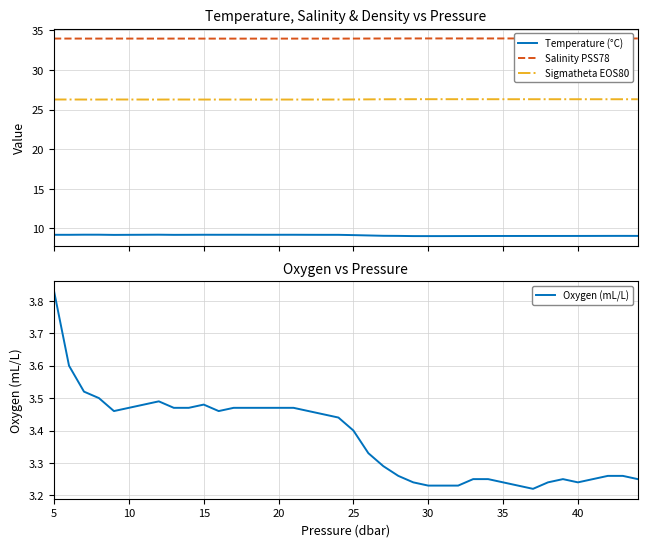

True or false: Temperature (°C) and Sigmatheta EOS80 intersect in this chart.

False